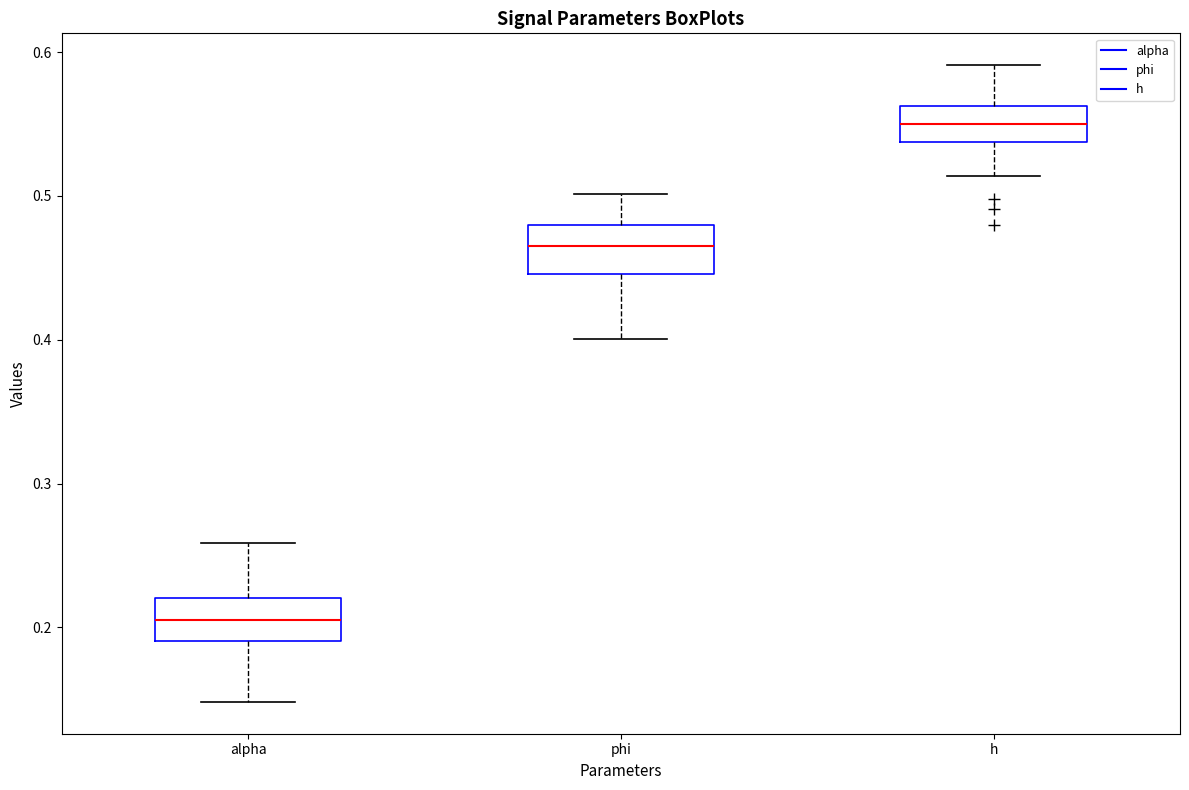

Where does the median line of the box for phi sit on the y-axis? The values are not printed on the chart, so give them approximately, as read against the axis.

0.47